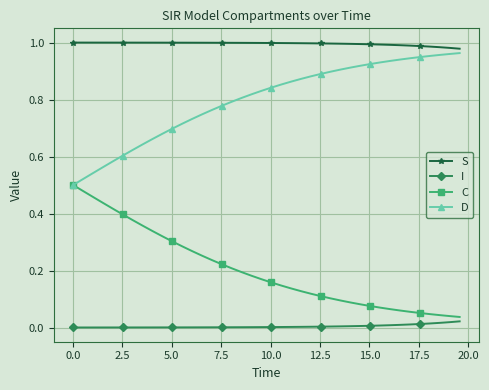

List the series in order of their overall mean, lowest first.

I, C, D, S